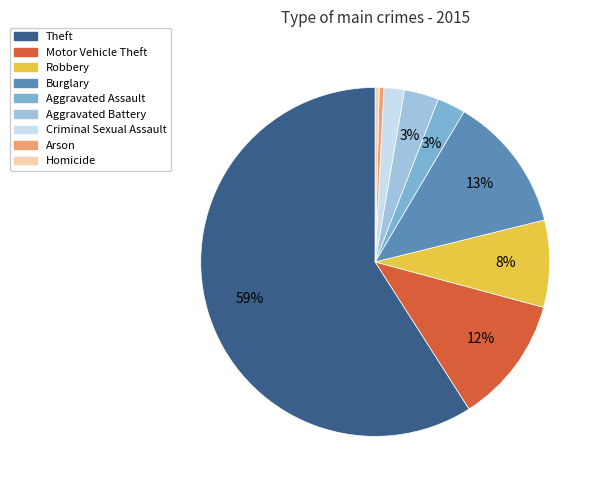

Is it true that Aggravated Battery is 3% of the pie?

True